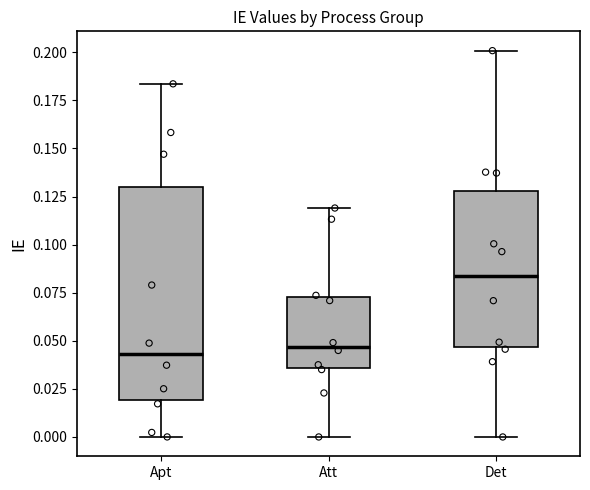

Where does the lower whisker of the box for Att end on the y-axis? The values are not printed on the chart, so give them approximately, as read against the axis.

0.000